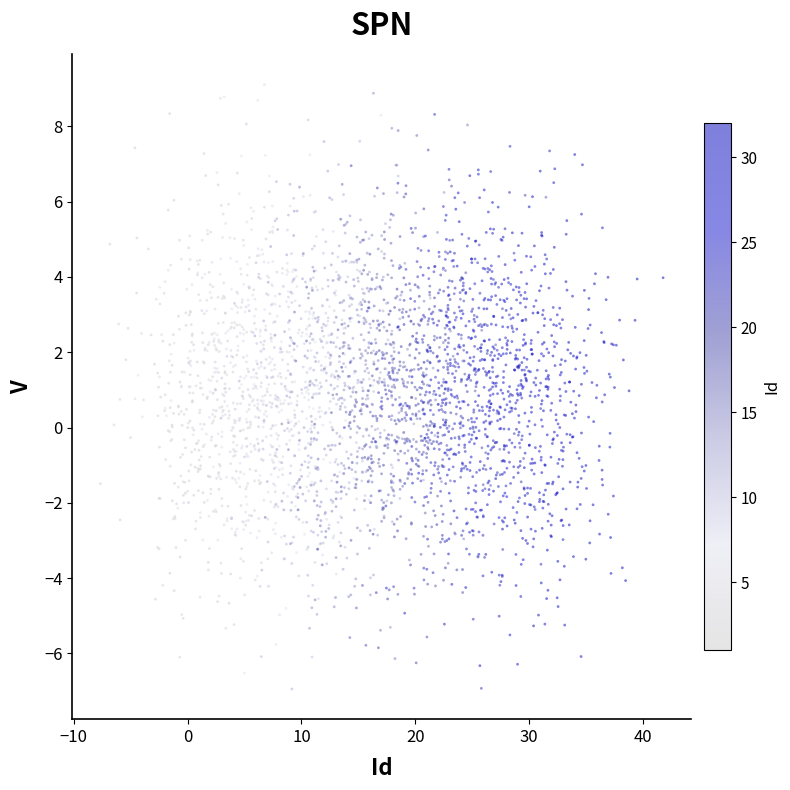

What is the range of Y values (max minus min)?

16.0